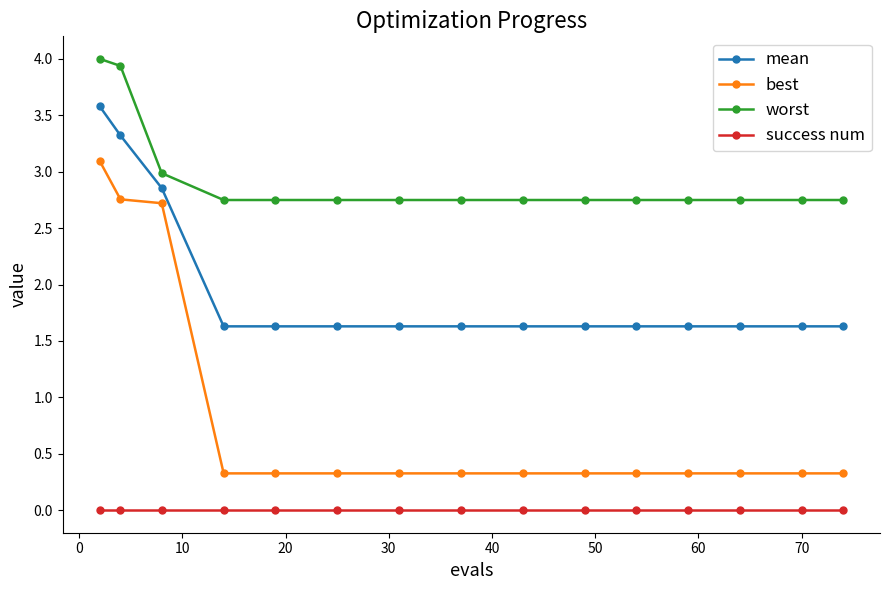

True or false: success num and worst cross at least once.

False